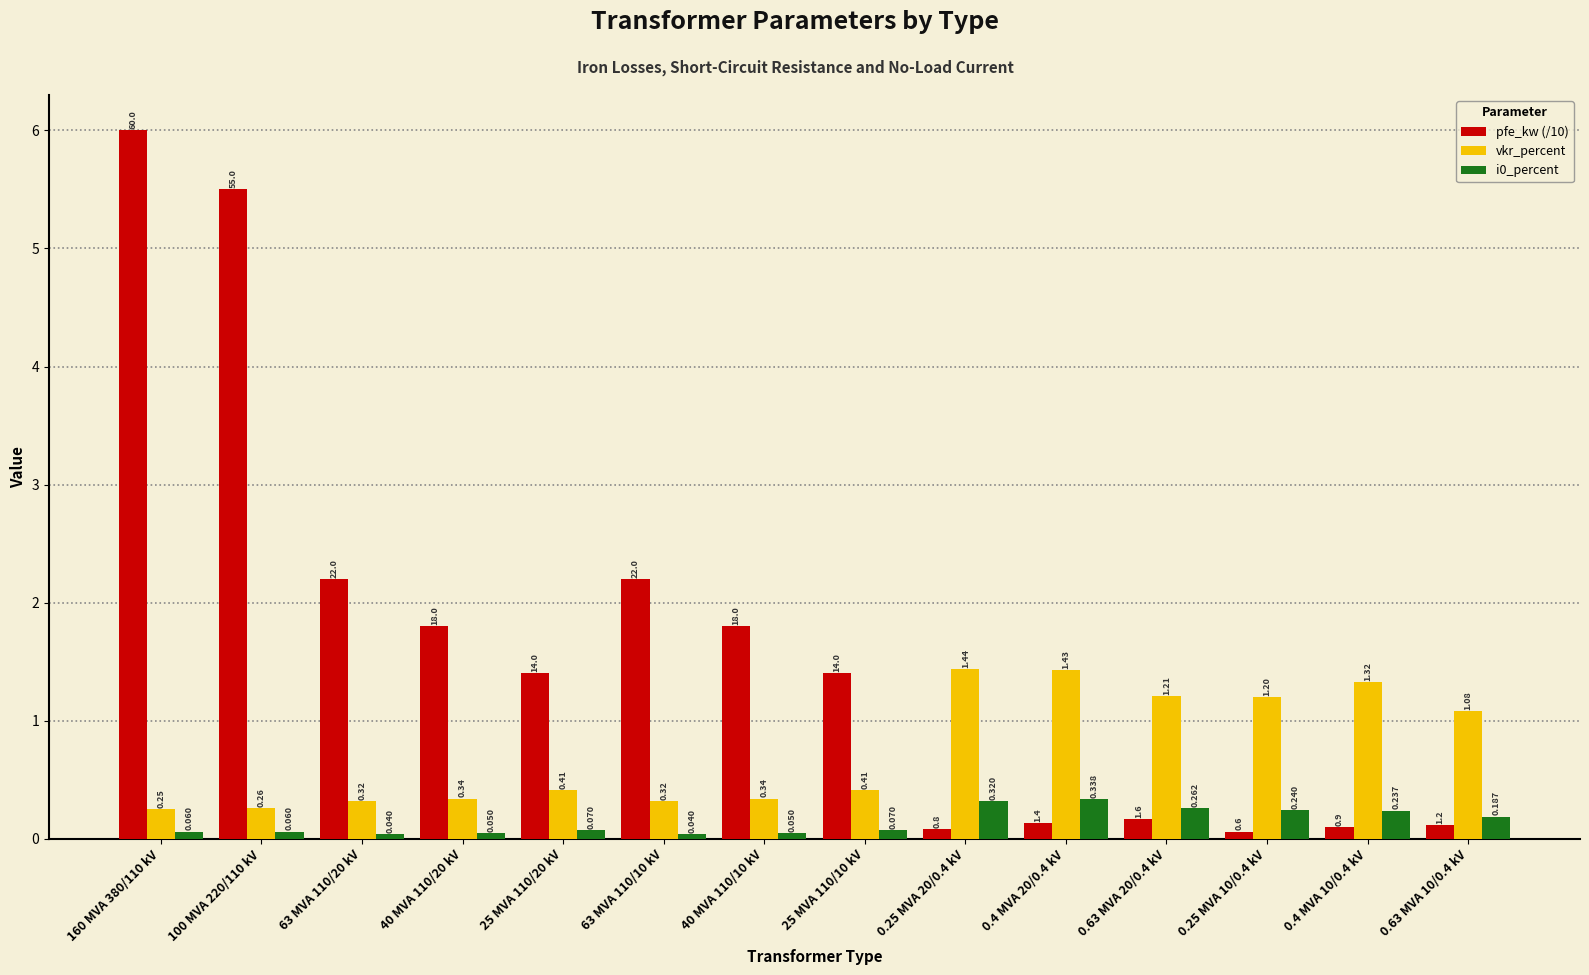

Is the value of vkr_percent at 0.25 MVA 10/0.4 kV greater than the value of pfe_kw (/10) at 0.25 MVA 20/0.4 kV?

Yes